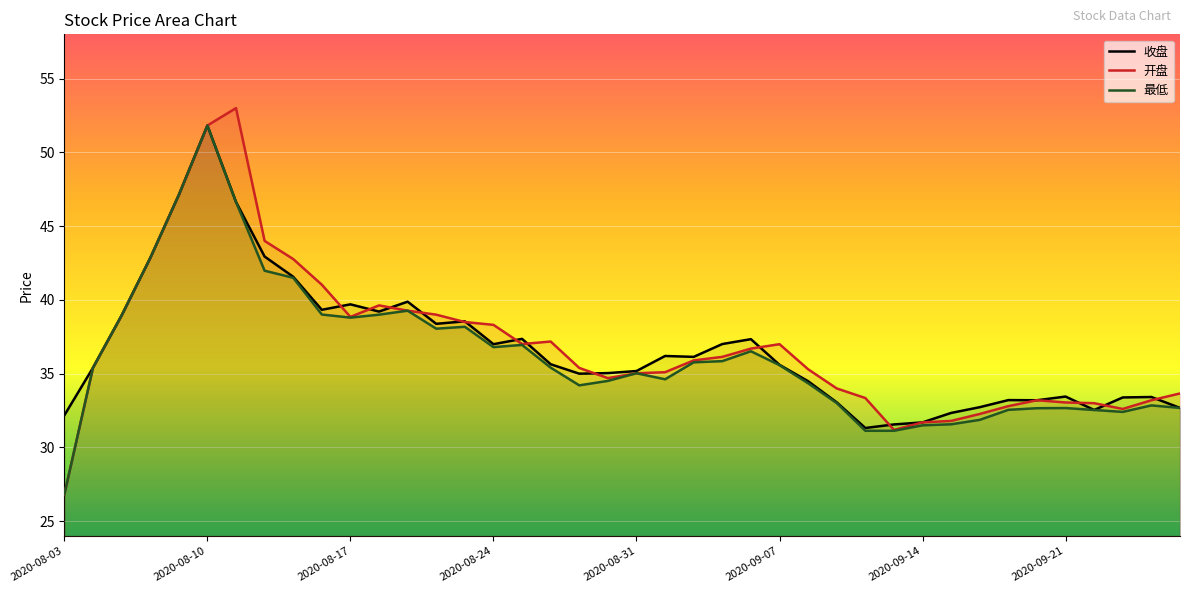

What is the sum of the 收盘 values at 2020-08-27 and 2020-08-20?

73.4